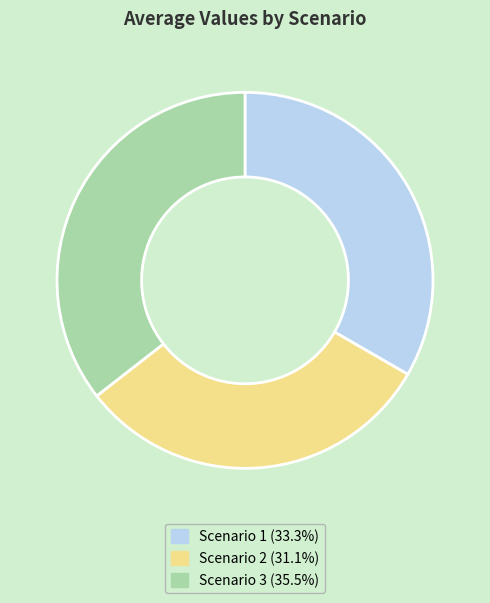

Count the number of slices in the pie.

3